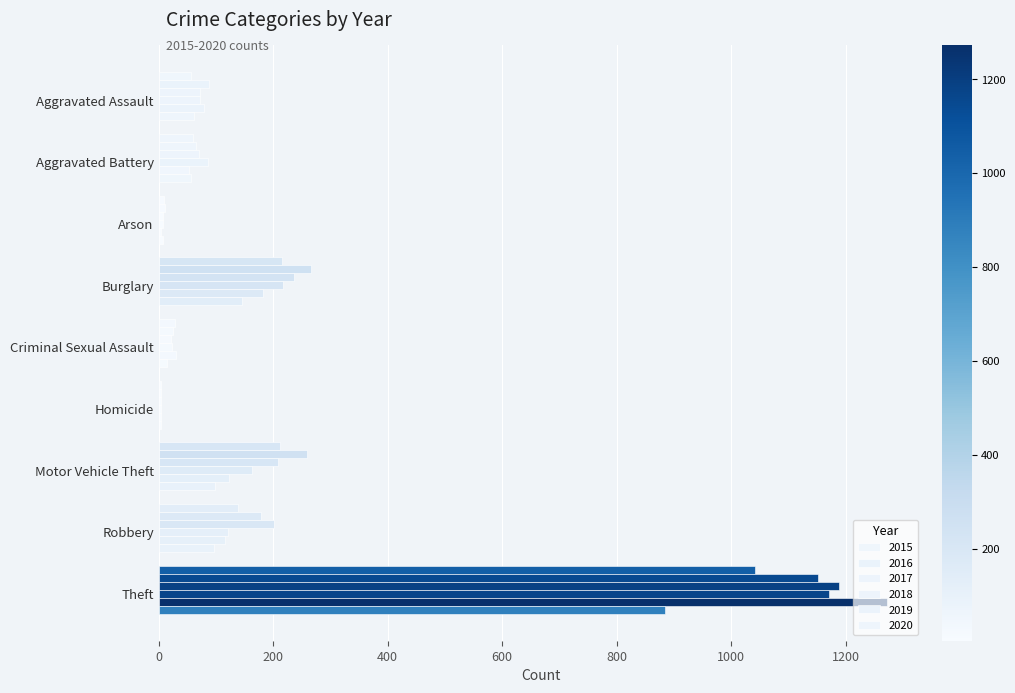

At which label is 2020 closest to 444?

Burglary